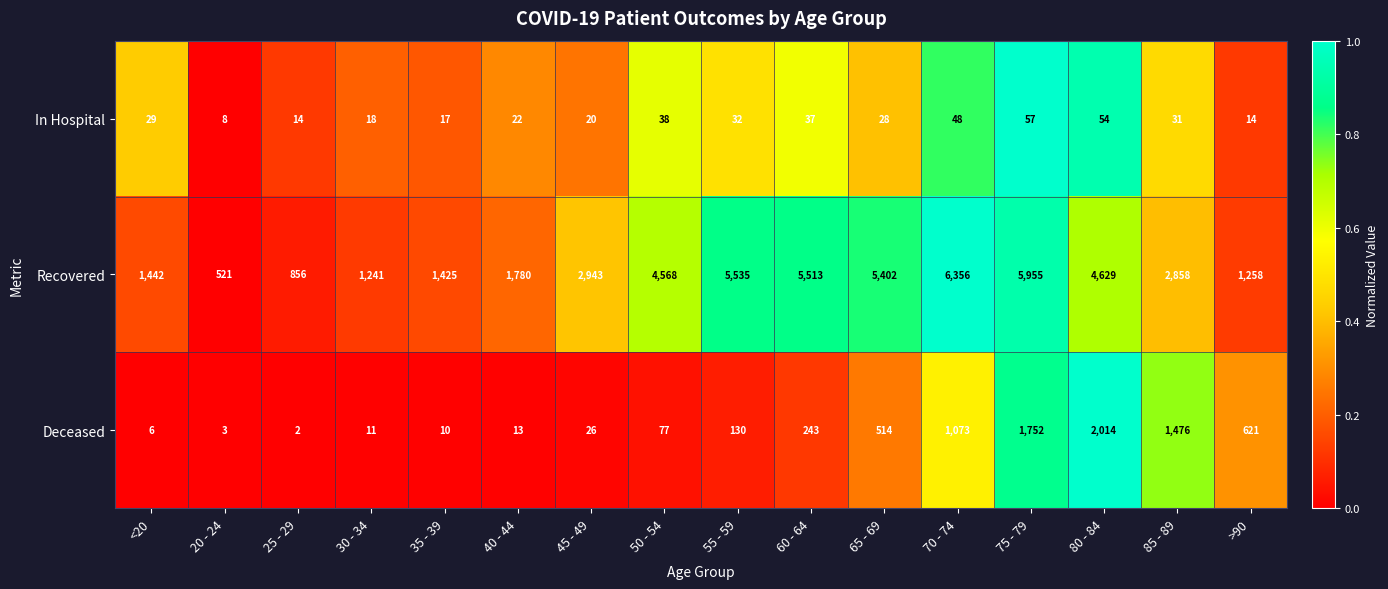

At 70 - 74, list the series in order from largest to smallest.

Recovered, Deceased, In Hospital